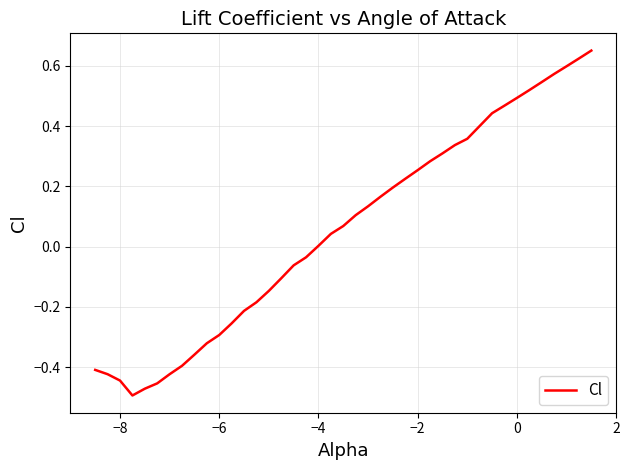

What is the difference between the maximum and minimum values?

1.1